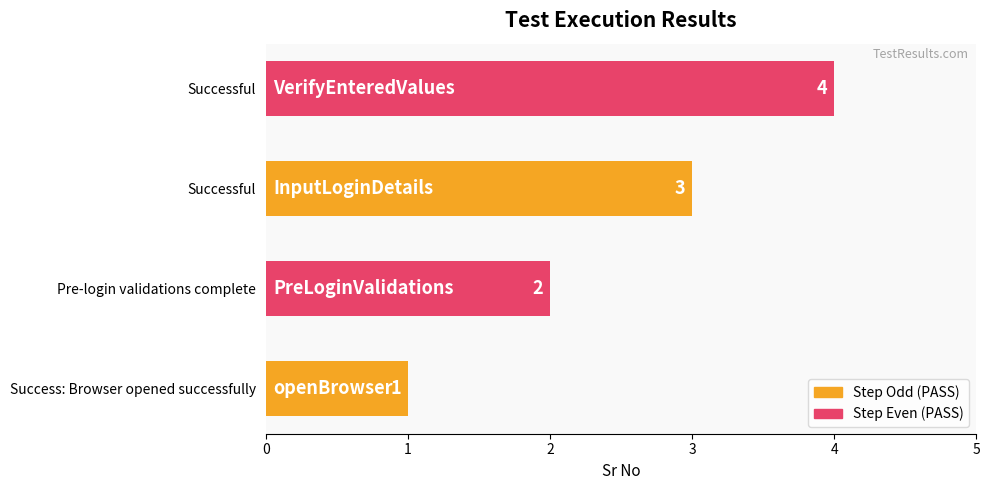

Rank the categories by value from lowest to highest.

Success: Browser opened successfully, Pre-login validations complete, Successful, Successful